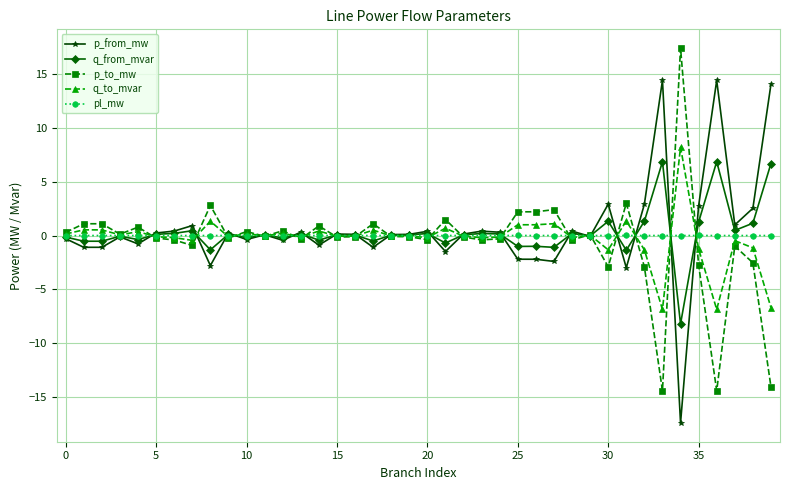

What is the maximum value for p_to_mw?

17.4